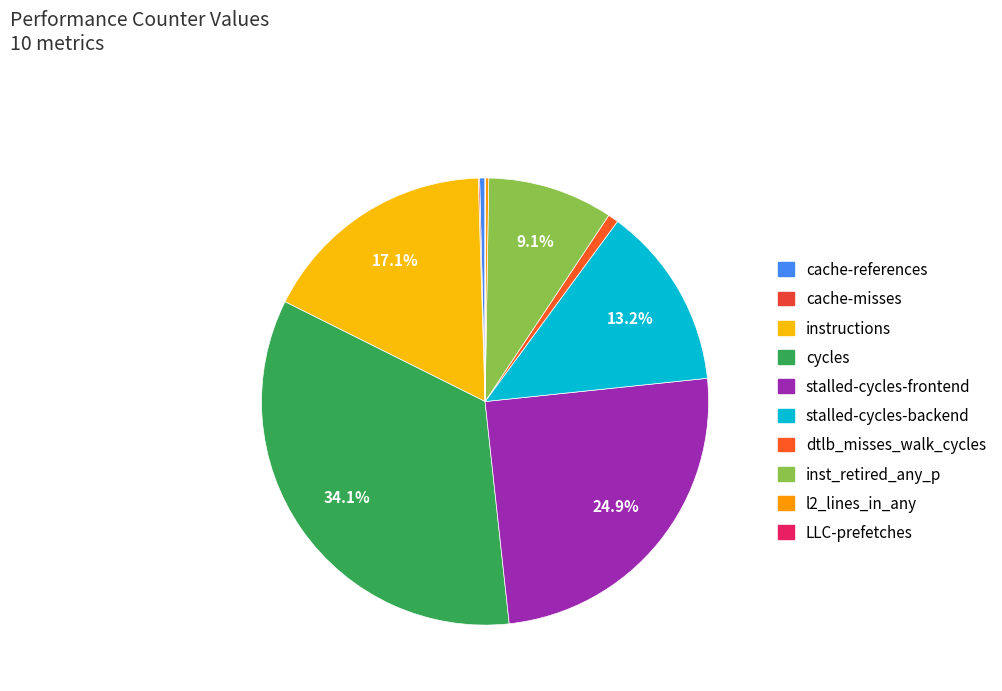

To the nearest percent, what portion does instructions represent?

17%